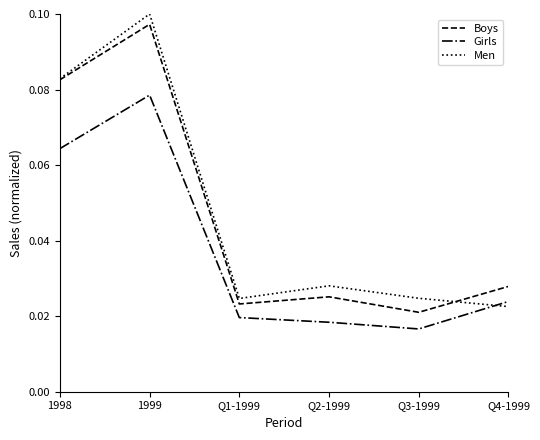

At which category is the sum across all series the highest?

1999